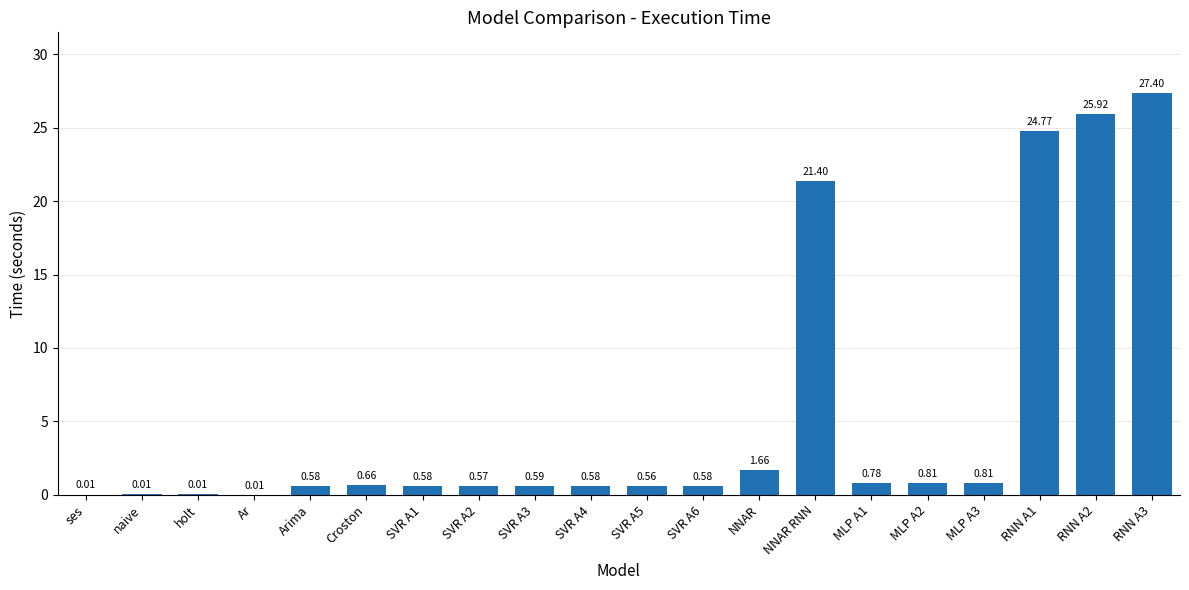

What is the average value?

5.4